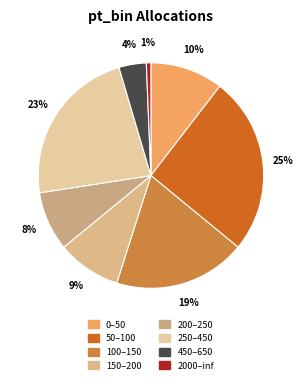

How many segments does this pie chart have?

8